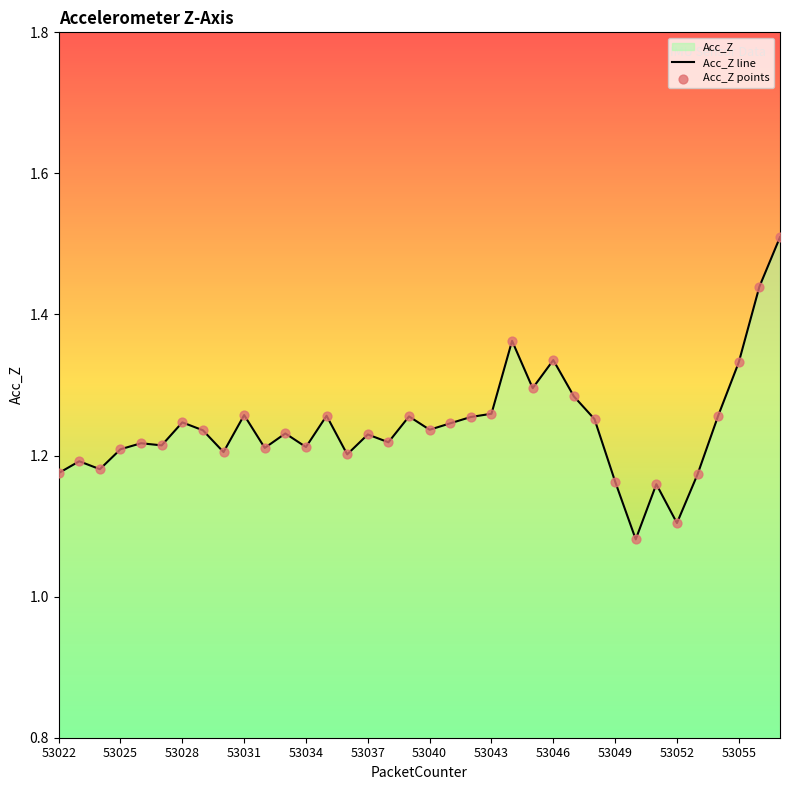

Which series has the largest total across all categories?

Acc_Z line